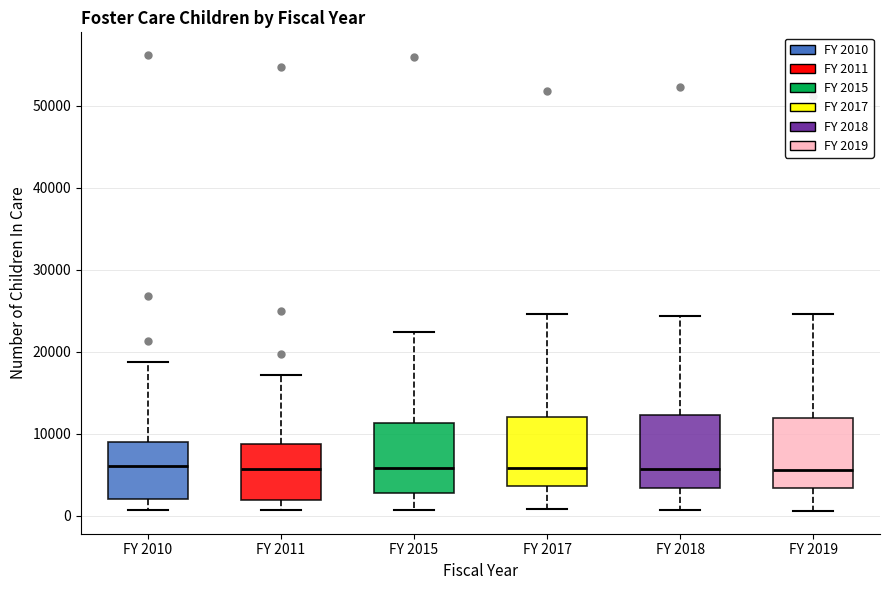

Reading left to right, transcribe this box plot: for each box, give where its median line is, the range the box spans, and where its two whiskers end, as read against the y-axis. The values are not printed on the chart, so give them approximately, as read against the axis.

FY 2010: median 6000, box 2000 to 9000, whiskers 1000 to 19000
FY 2011: median 6000, box 2000 to 9000, whiskers 1000 to 17000
FY 2015: median 6000, box 3000 to 11000, whiskers 1000 to 22000
FY 2017: median 6000, box 4000 to 12000, whiskers 1000 to 25000
FY 2018: median 6000, box 3000 to 12000, whiskers 1000 to 24000
FY 2019: median 6000, box 3000 to 12000, whiskers 1000 to 25000